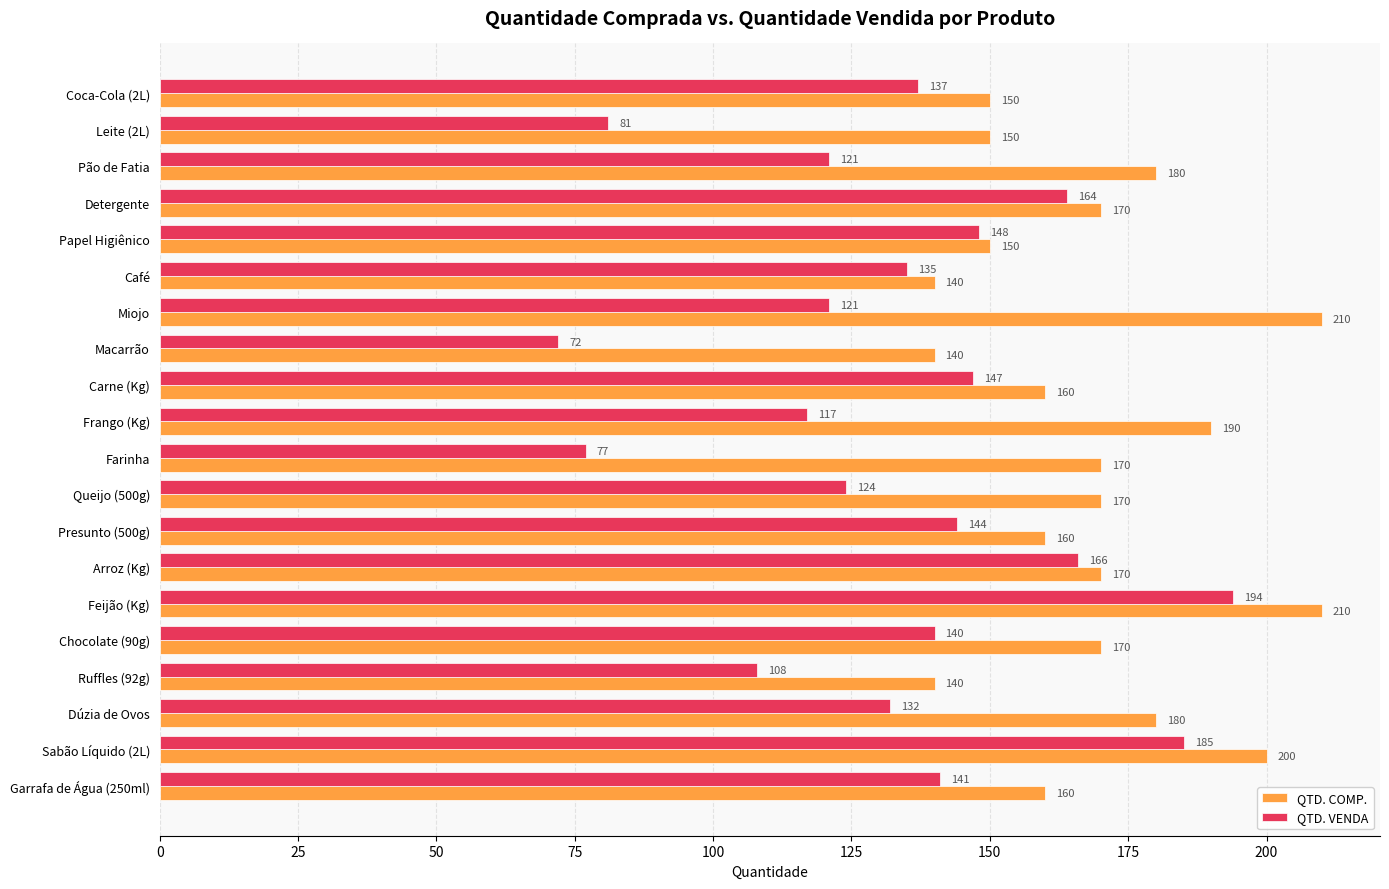

At Pão de Fatia, list the series in order from largest to smallest.

QTD. COMP., QTD. VENDA